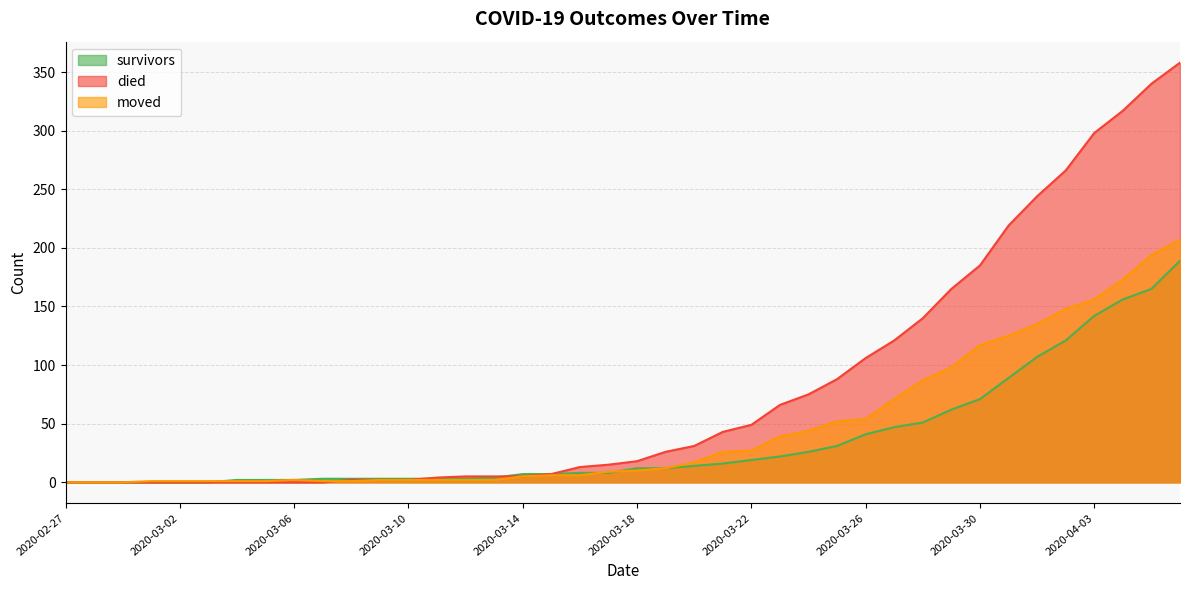

What is the maximum value for survivors?

189